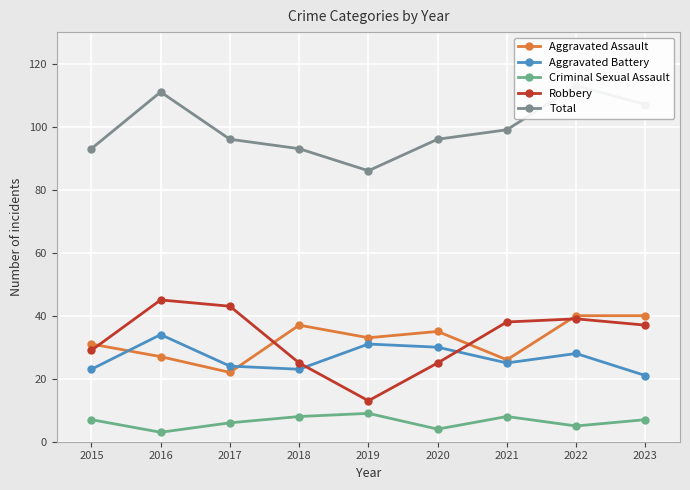

Which series has the largest total across all categories?

Total